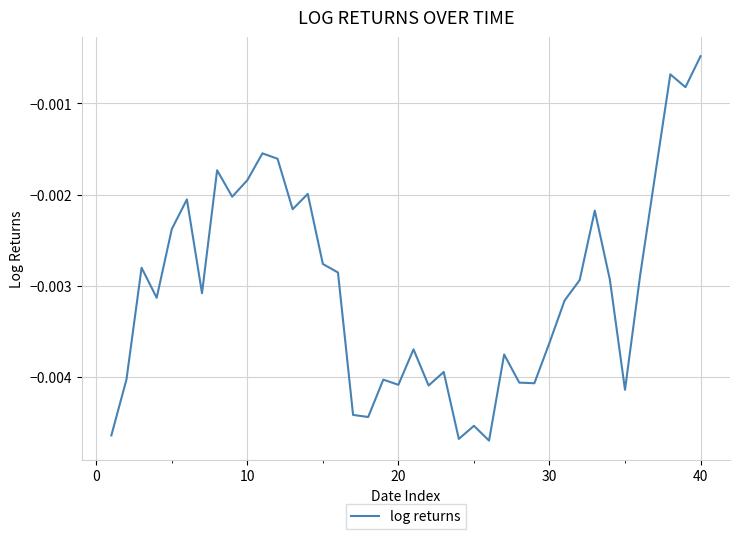

At which category does the chart reach its peak across all series?

40